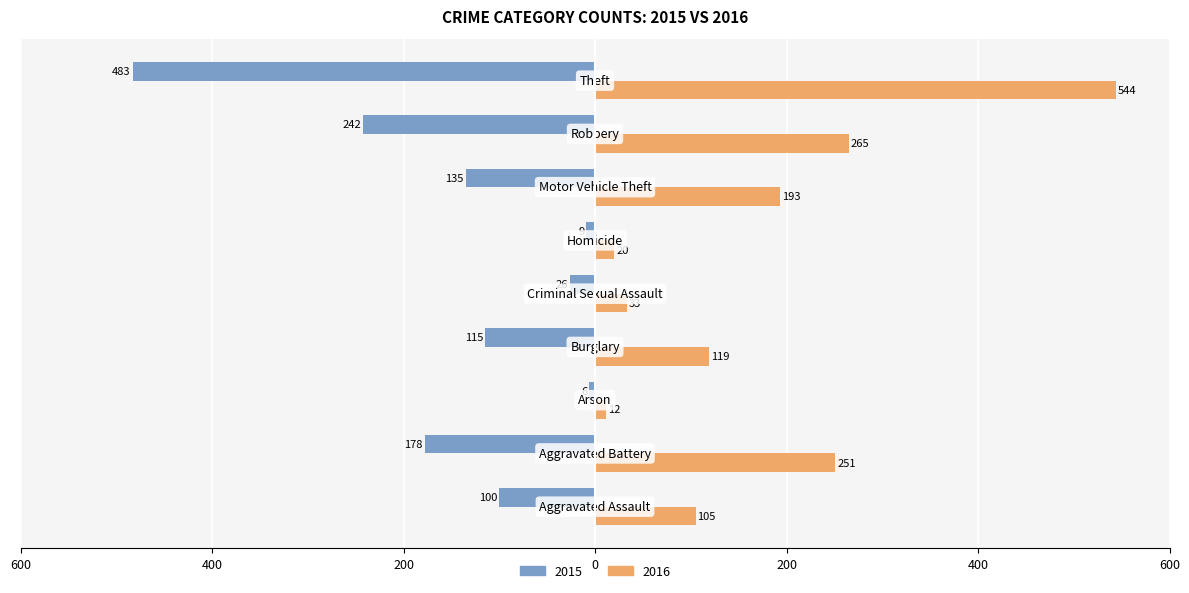

What are all the series names shown in the legend?

2015, 2016